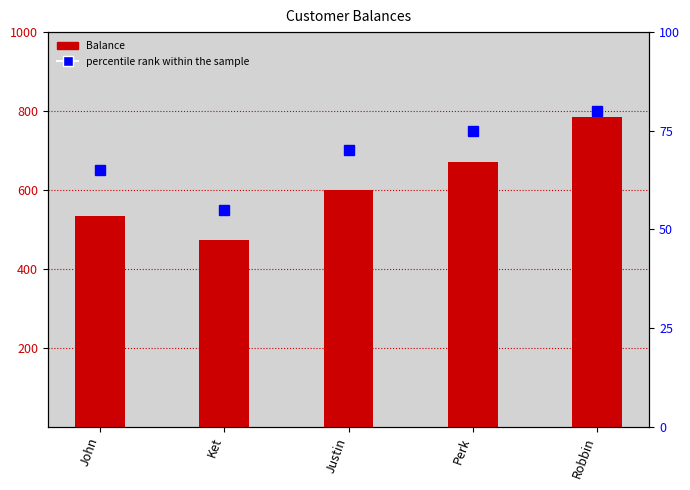

What is the value of the Balance bar at the 5th from the left?

784